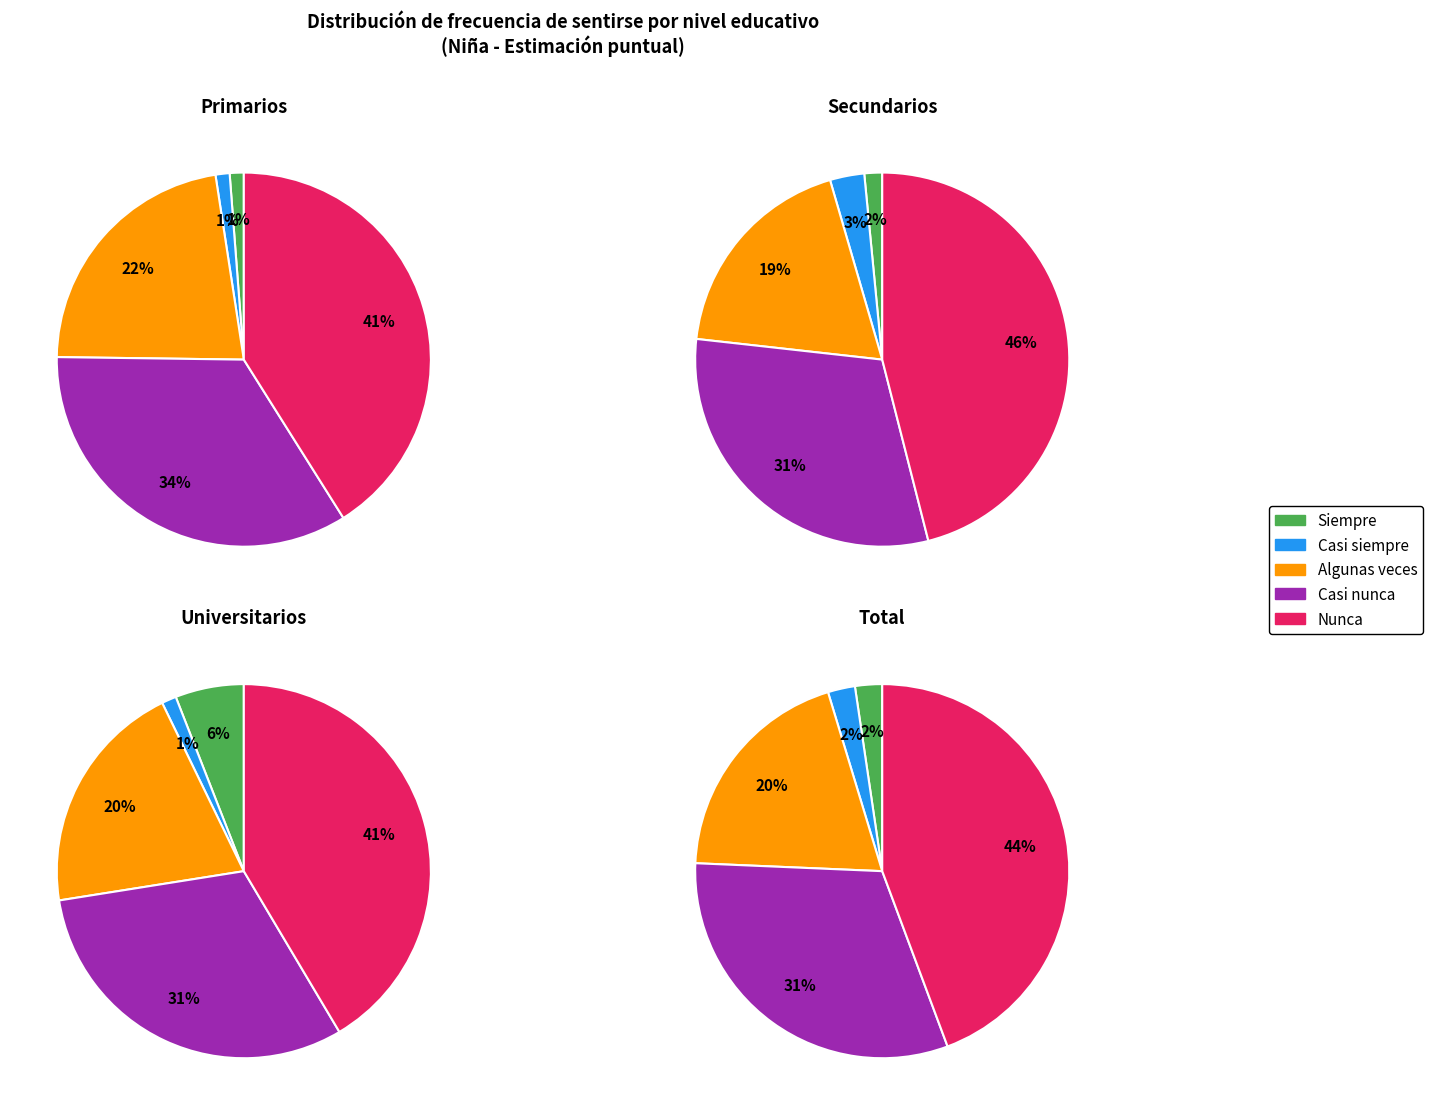

Combined, do Nunca and Casi nunca account for over 50%?

Yes